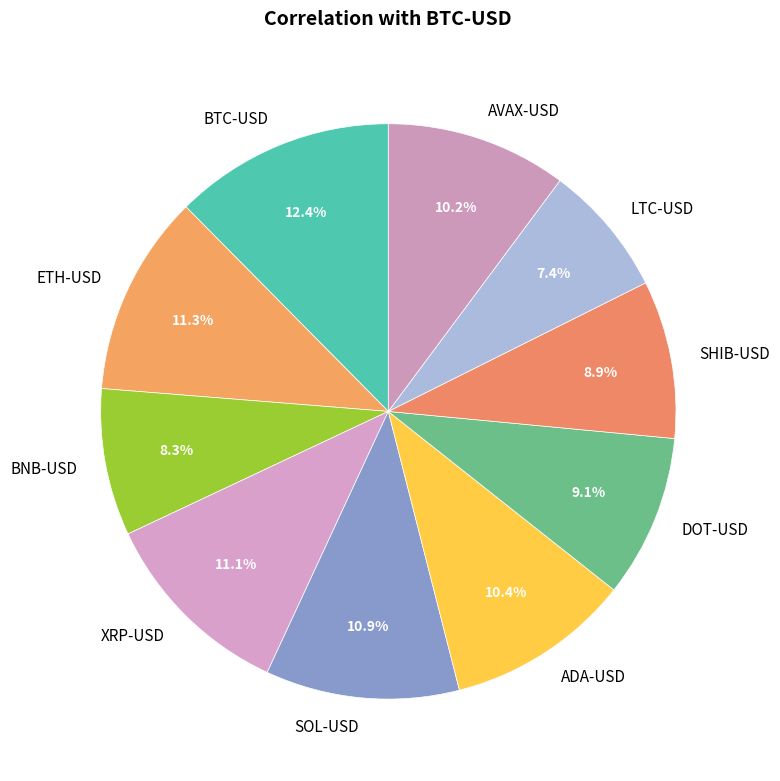

Is it true that SOL-USD is 11% of the pie?

True